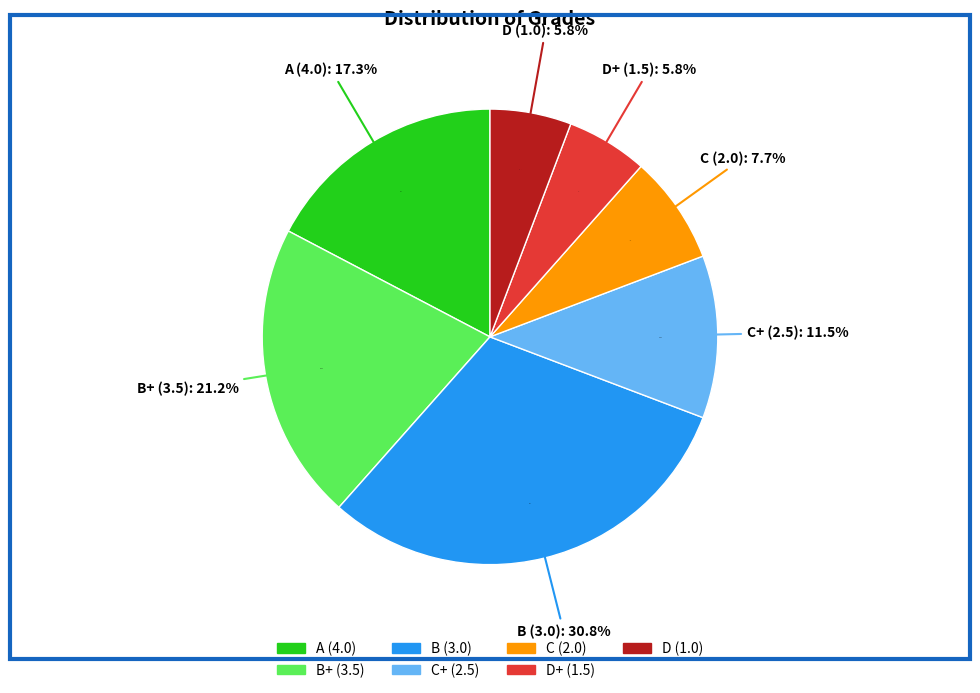

Does B+ (3.5) account for over 50% of the chart?

No